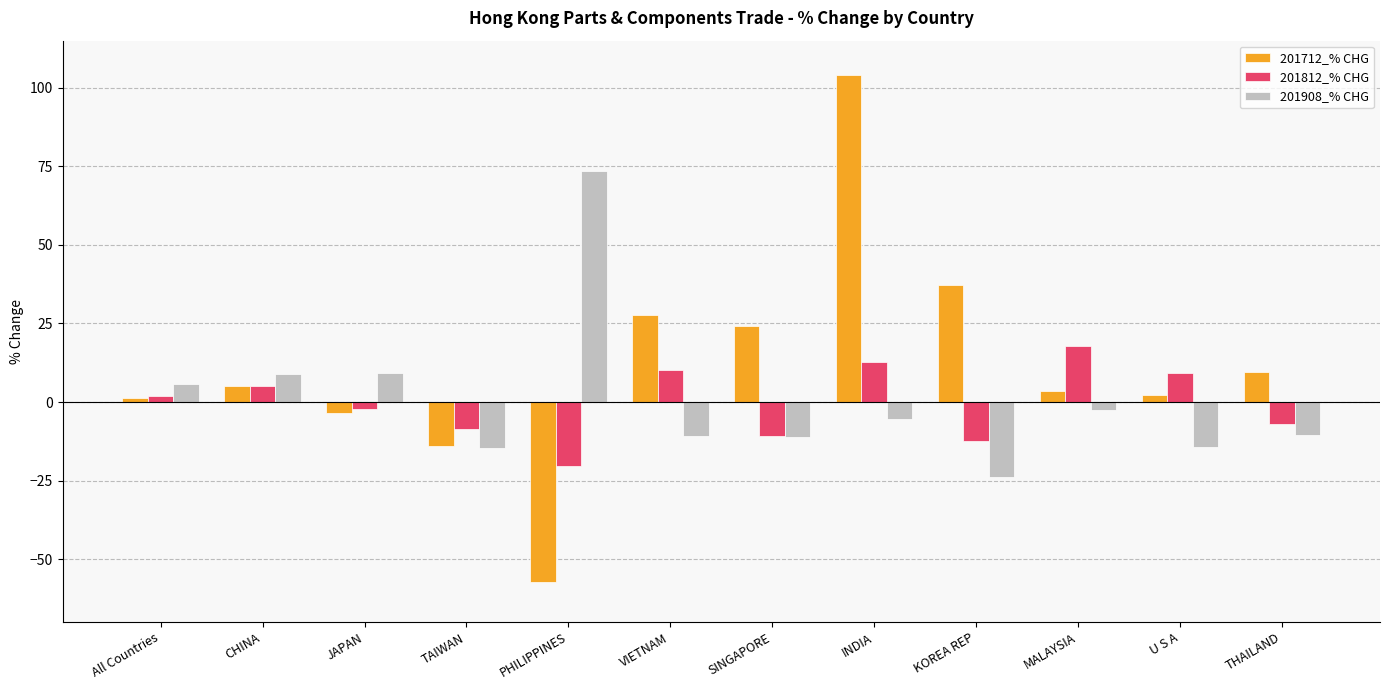

What is the maximum value shown in the chart?

104.2